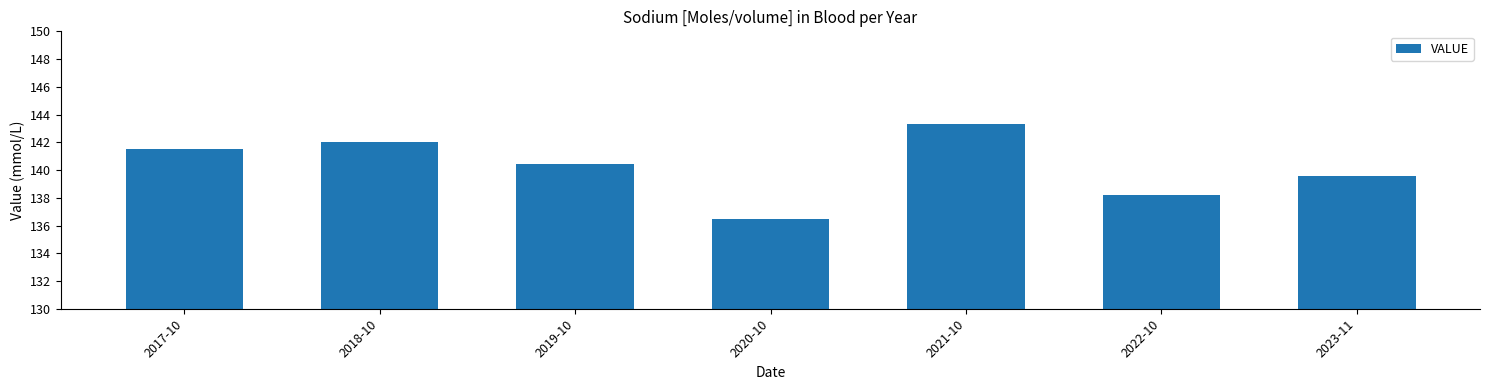

Which category has the highest value across all series?

2021-10